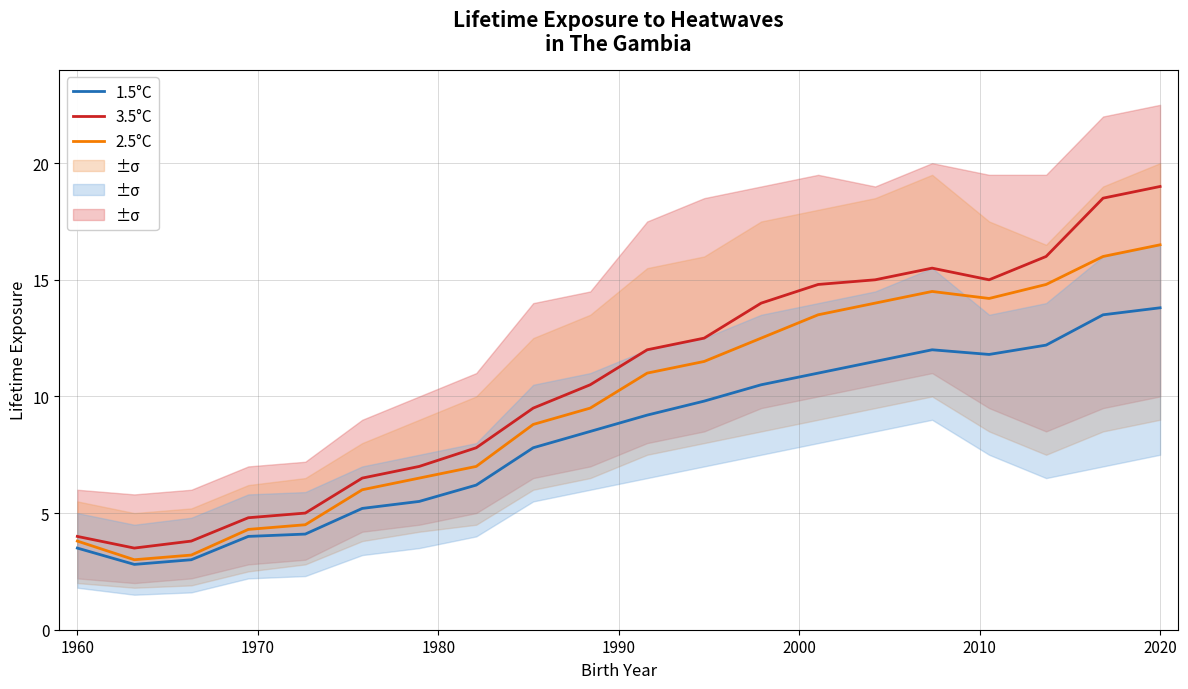

What is the highest value of the 1.5°C series?

13.8